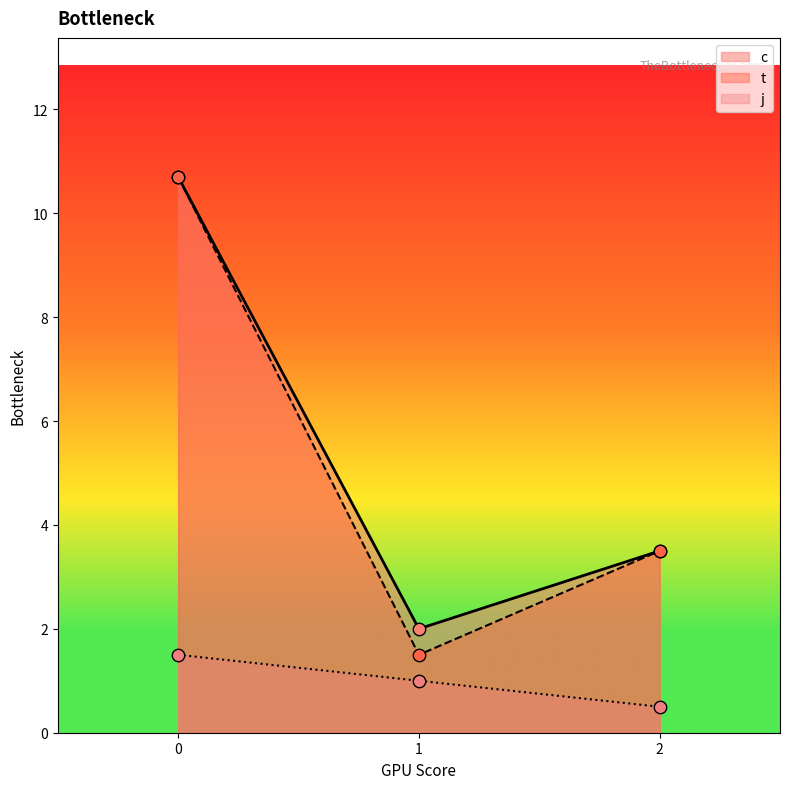

Which series contains the highest Y value?

c